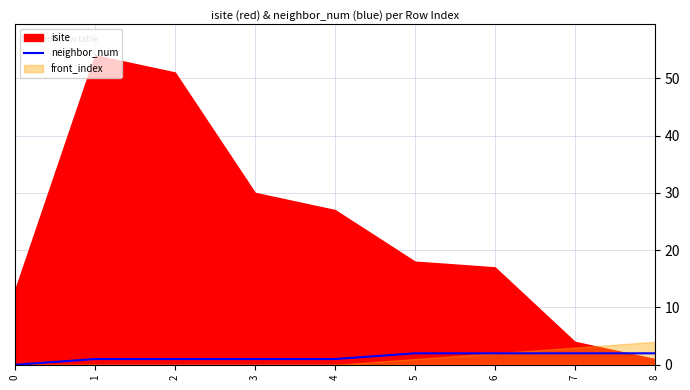

Reading right to left, what are all the values shown in this chart?

2	2	2	2	1	1	1	1	0